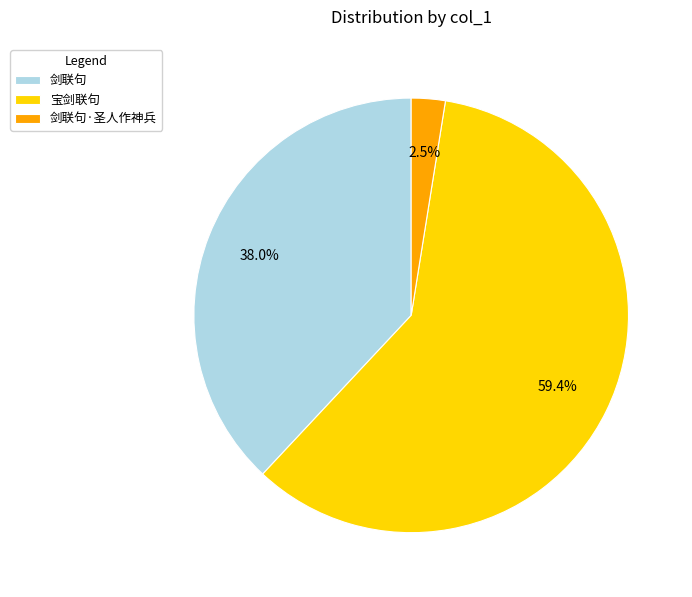

Which slice is the smallest?

剑联句·圣人作神兵